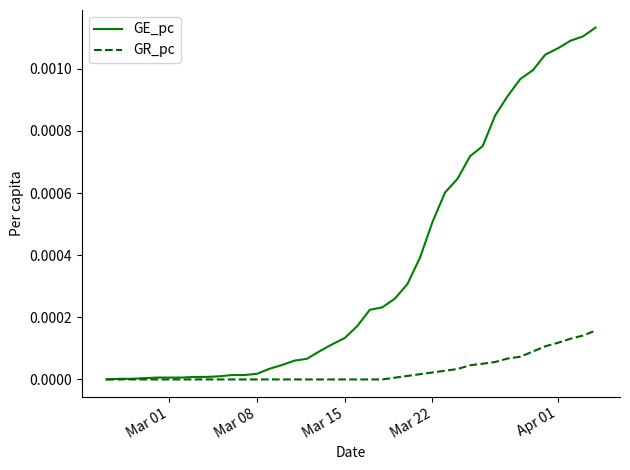

Does the chart have visible grid lines?

No